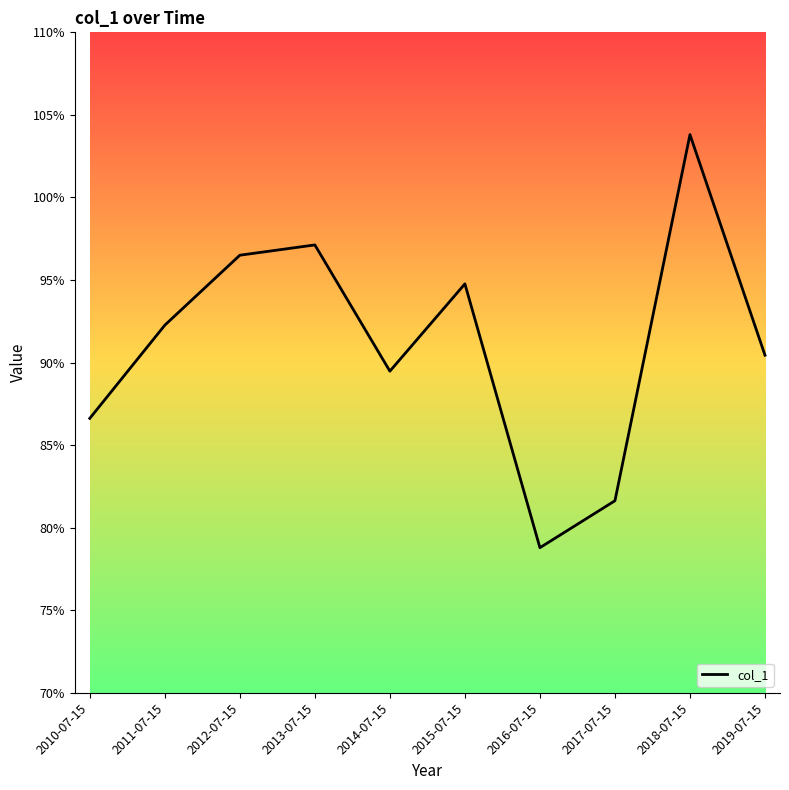

Does the chart have visible grid lines?

No